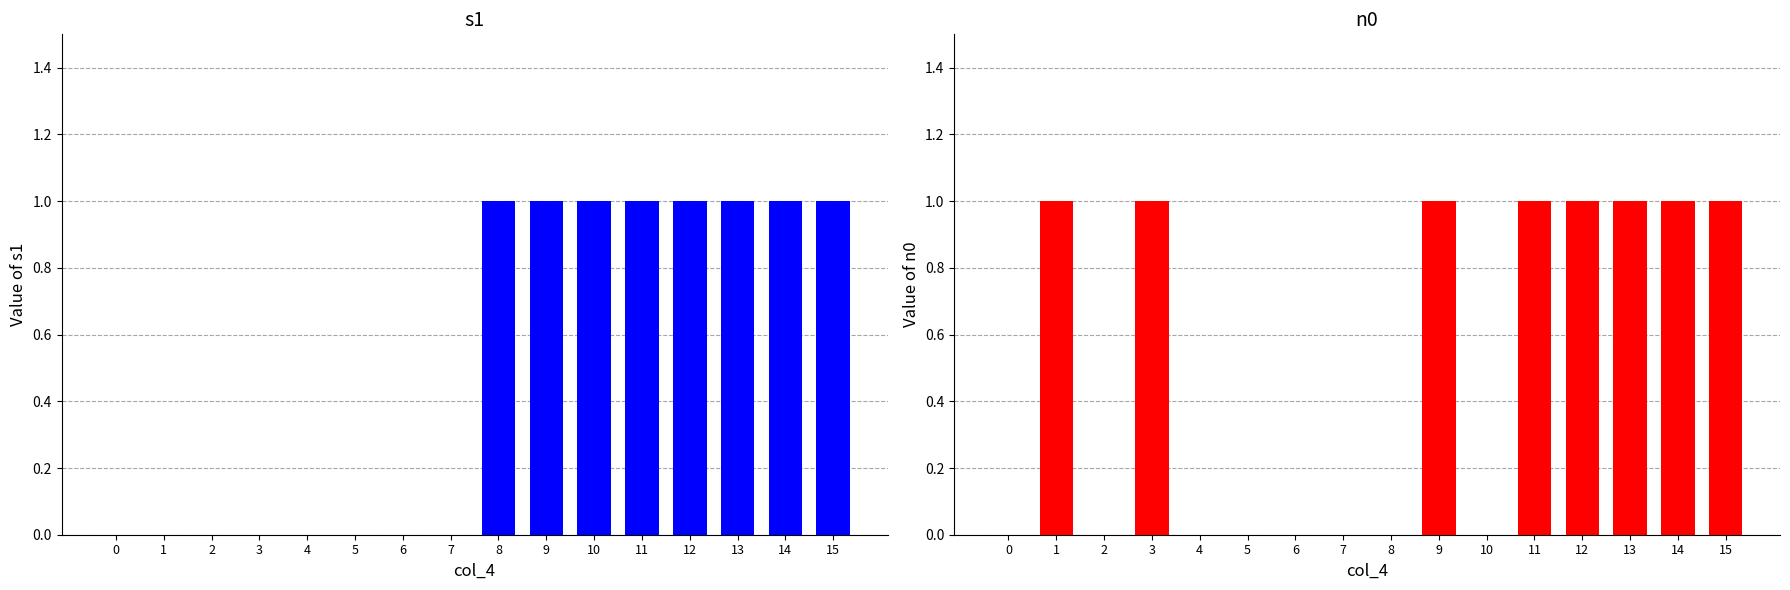

At which label does n0 reach its peak?

1